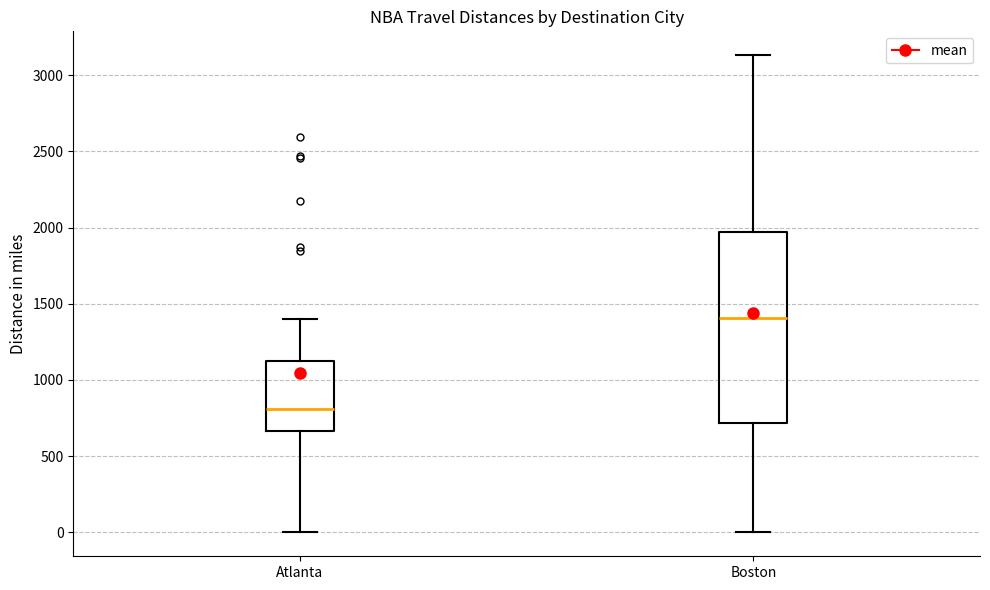

Which box has the highest median line?

Boston